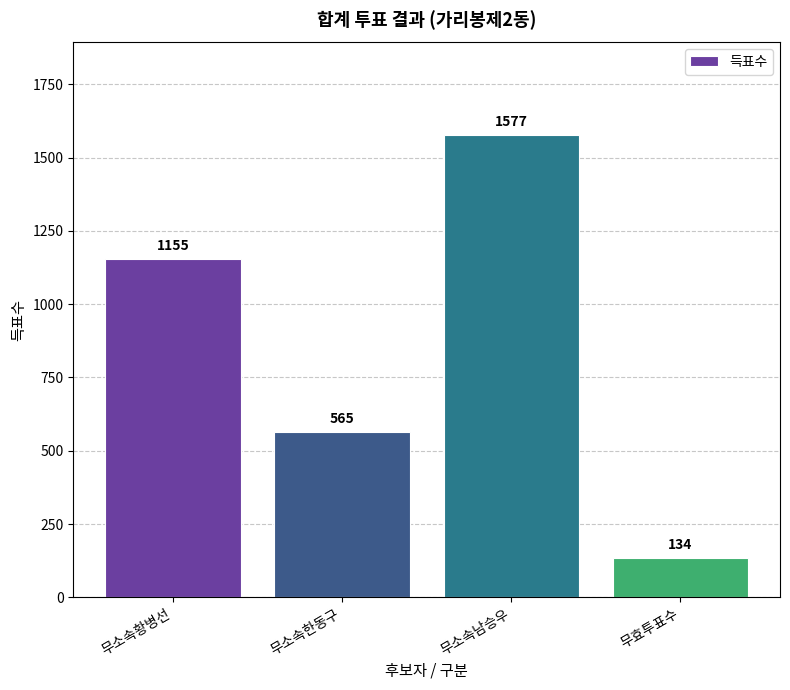

True or false: the data shows 821 at 무소속한동구.

False